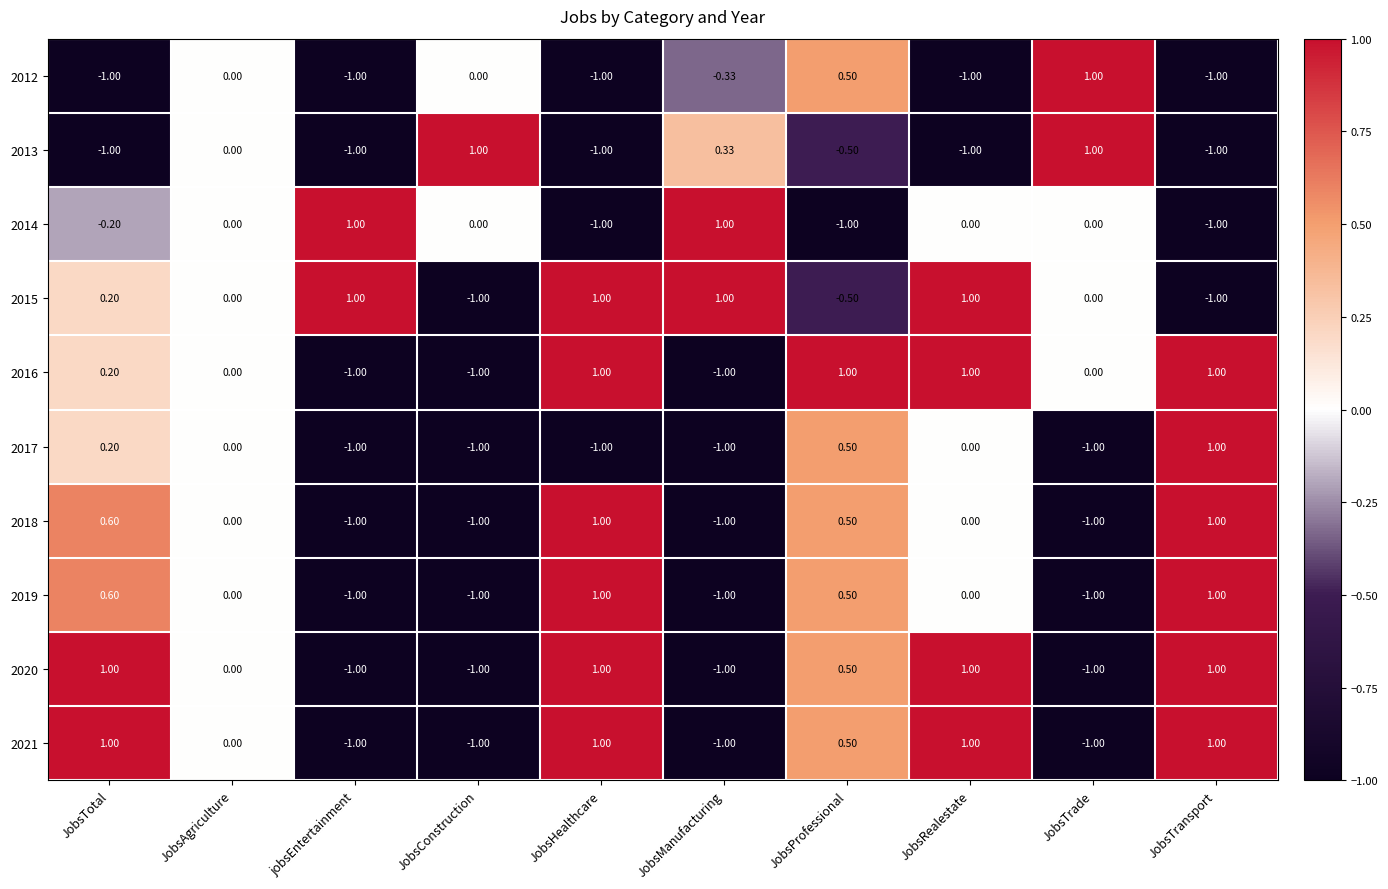

Where does the 2021 series first go above 0?

JobsTotal